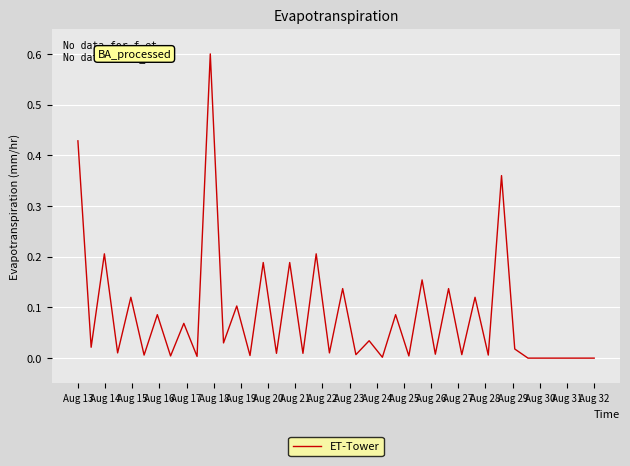

What is the sum of all values?

3.4